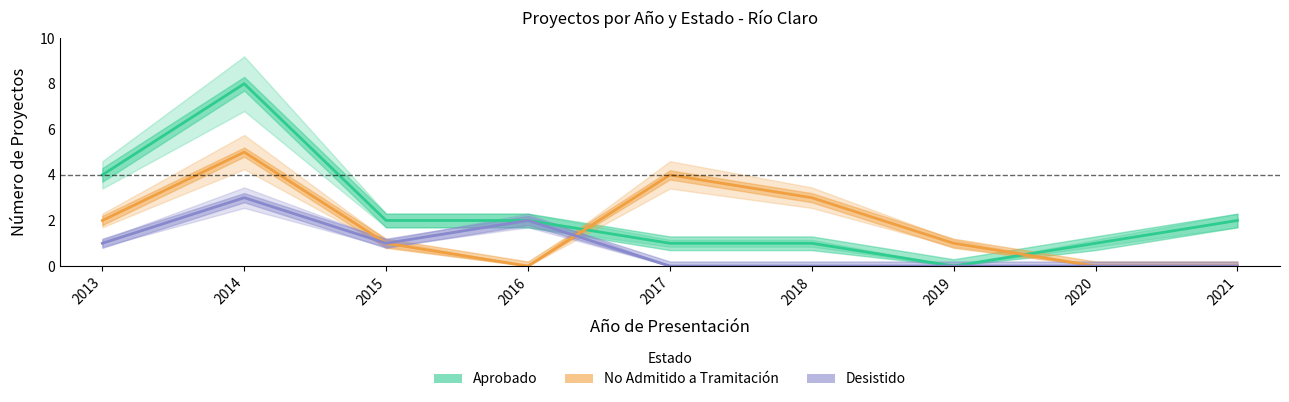

What is the difference between the second highest and second lowest values in the No Admitido a Tramitación series?

4